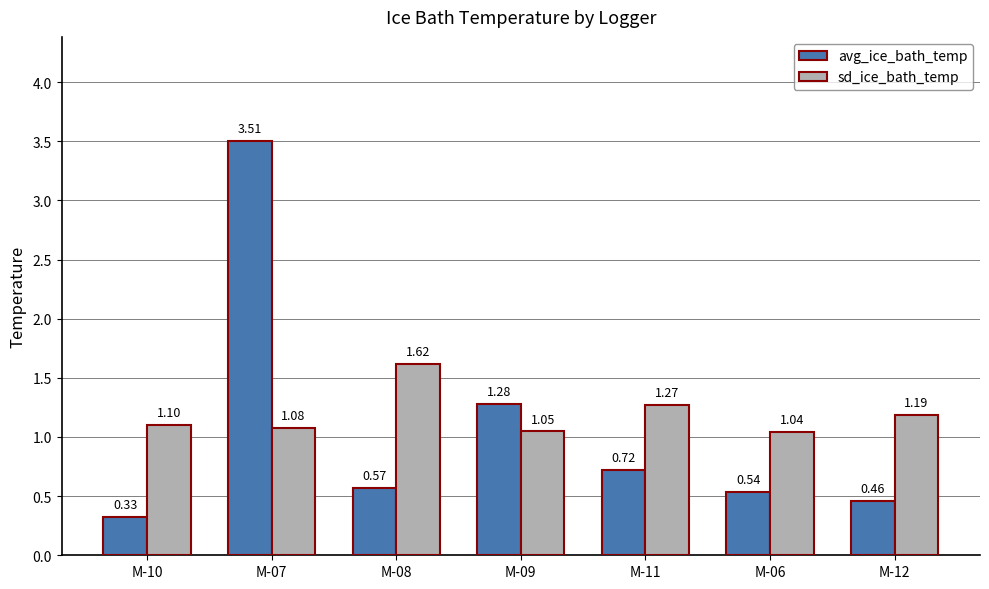

At which category does the chart reach its peak across all series?

M-07